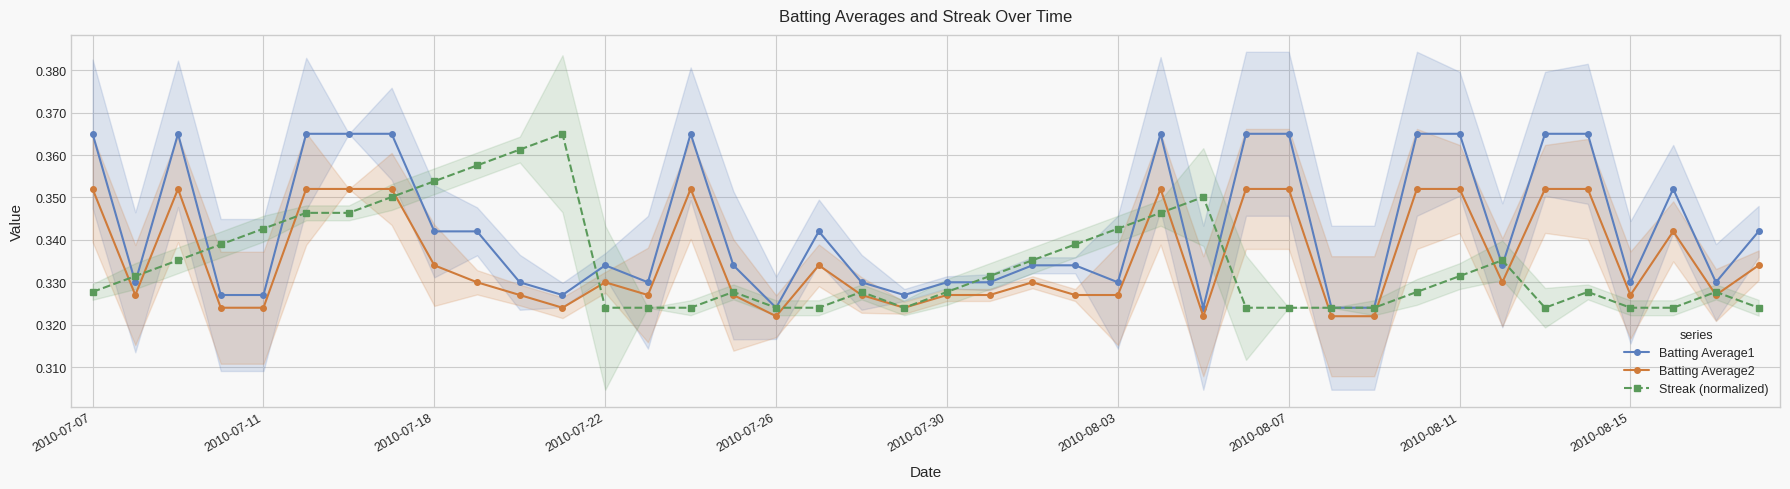

Reading left to right, list all the values displayed in this chart.

Batting Average1: 0.4	0.3	0.4	0.3	0.3	0.4	0.4	0.4	0.3	0.3	0.3	0.3	0.3	0.3	0.4	0.3	0.3	0.3	0.3	0.3	0.3	0.3	0.3	0.3	0.3	0.4	0.3	0.4	0.4	0.3	0.3	0.4	0.4	0.3	0.4	0.4	0.3	0.4	0.3	0.3
Batting Average2: 0.4	0.3	0.4	0.3	0.3	0.4	0.4	0.4	0.3	0.3	0.3	0.3	0.3	0.3	0.4	0.3	0.3	0.3	0.3	0.3	0.3	0.3	0.3	0.3	0.3	0.4	0.3	0.4	0.4	0.3	0.3	0.4	0.4	0.3	0.4	0.4	0.3	0.3	0.3	0.3
Streak (normalized): 0.3	0.3	0.3	0.3	0.3	0.3	0.3	0.4	0.4	0.4	0.4	0.4	0.3	0.3	0.3	0.3	0.3	0.3	0.3	0.3	0.3	0.3	0.3	0.3	0.3	0.3	0.4	0.3	0.3	0.3	0.3	0.3	0.3	0.3	0.3	0.3	0.3	0.3	0.3	0.3